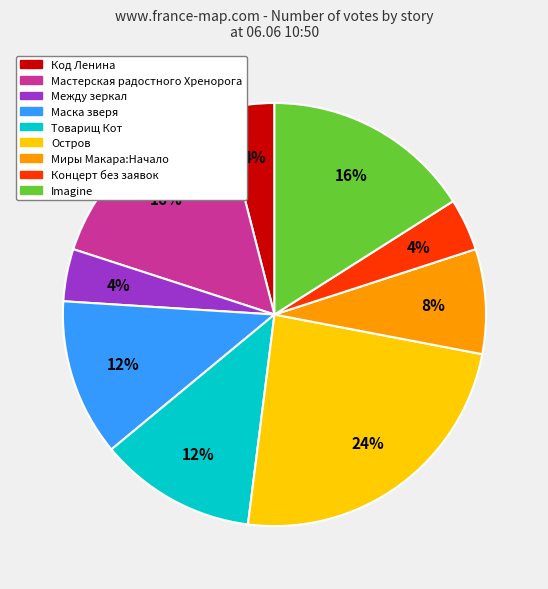

Is there any slice that represents more than half of the pie?

No